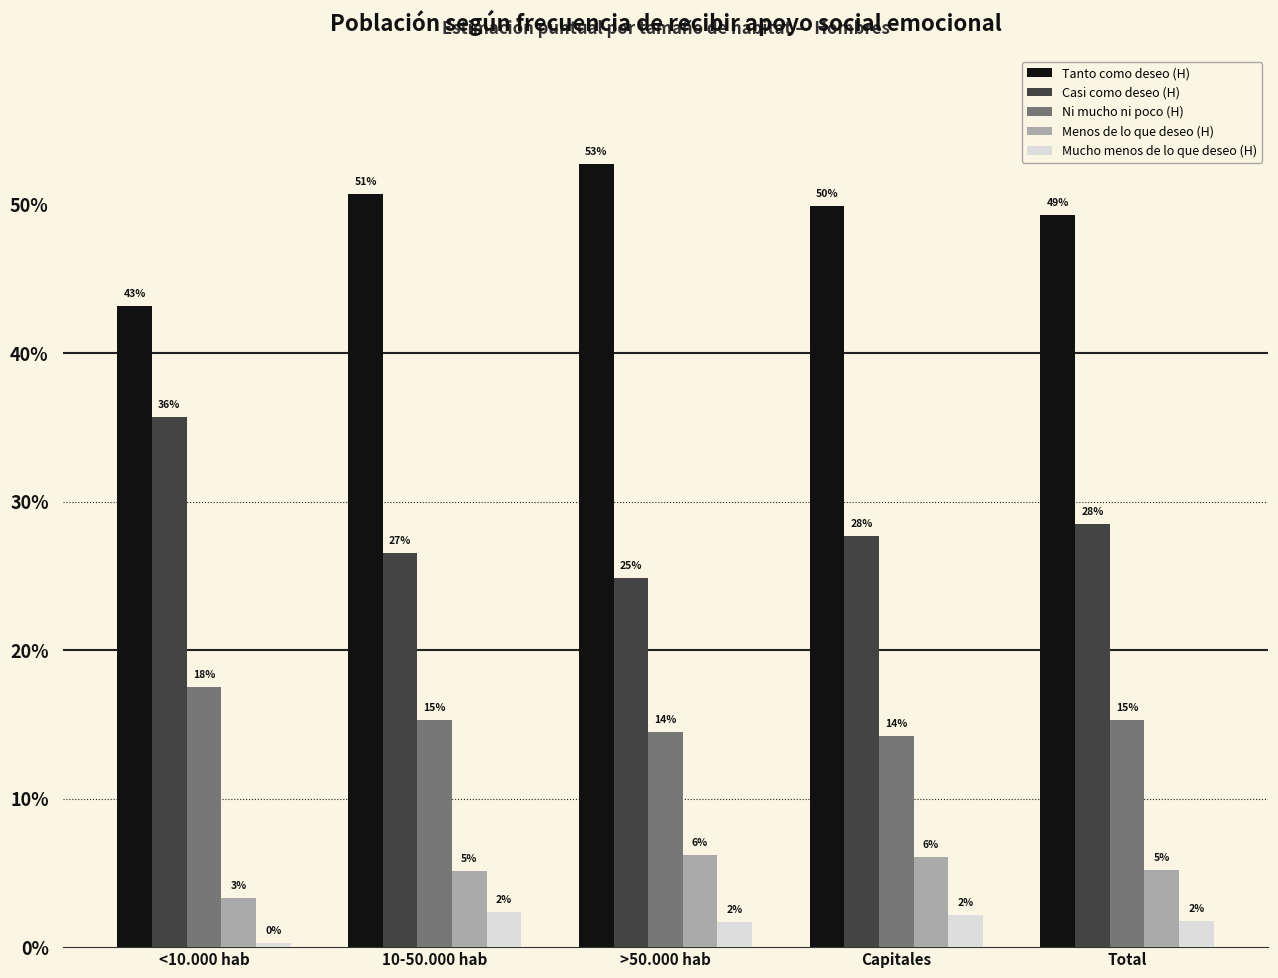

Does the chart contain any negative values?

No